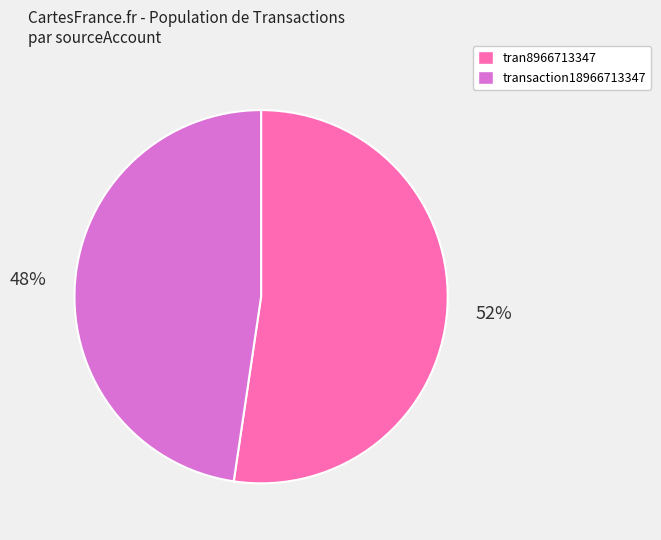

Count the number of slices in the pie.

2